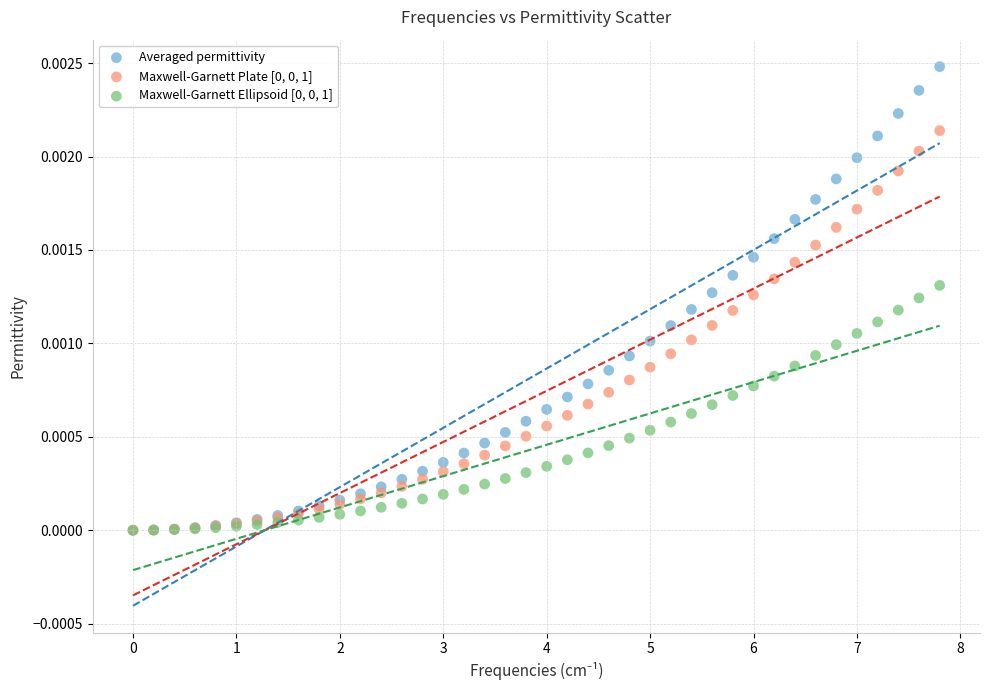

Which series has the largest Y range (max minus min)?

Averaged permittivity